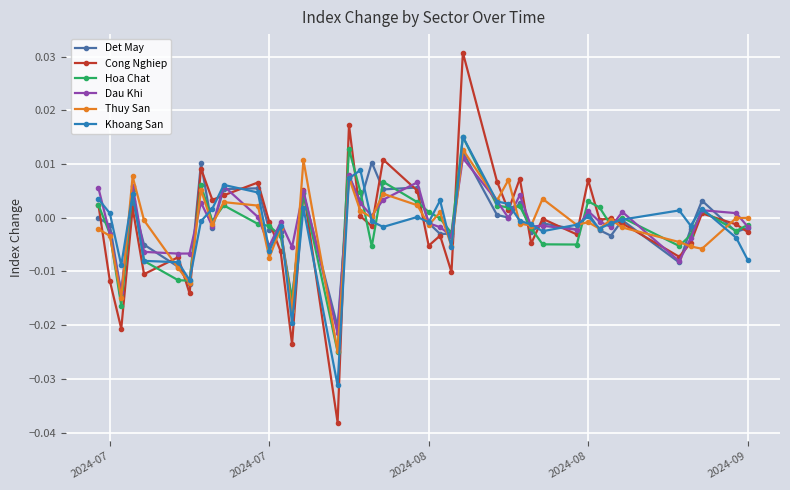

Which series has the largest range (max minus min)?

Cong Nghiep